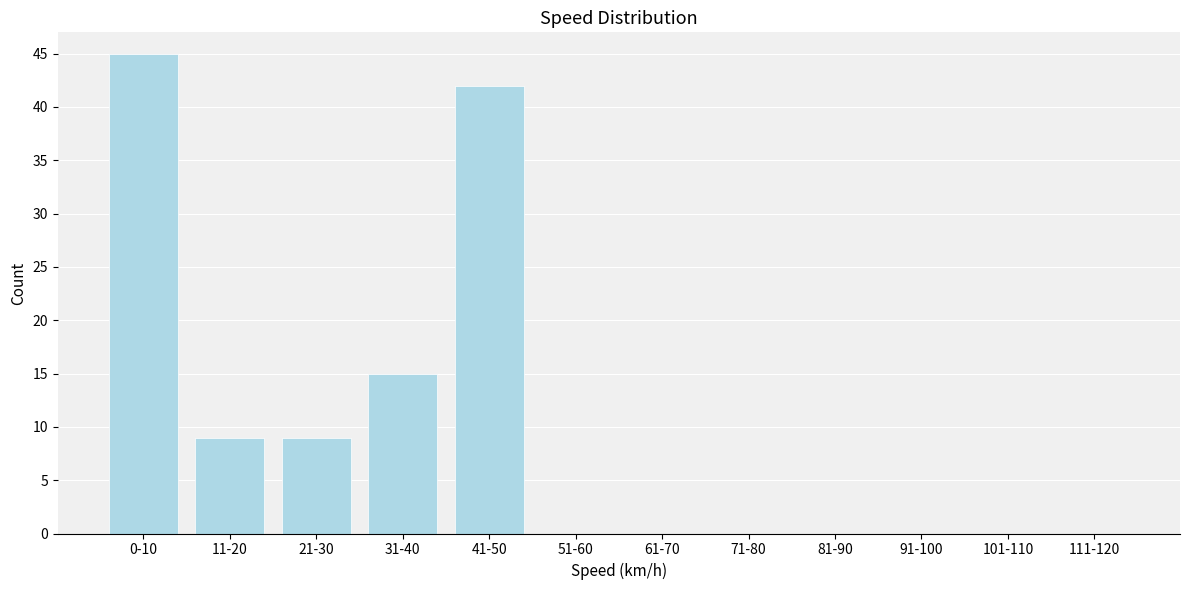

Reading left to right, what are all the values shown in this chart?

0-10=45	11-20=9	21-30=9	31-40=15	41-50=42	51-60=0	61-70=0	71-80=0	81-90=0	91-100=0	101-110=0	111-120=0